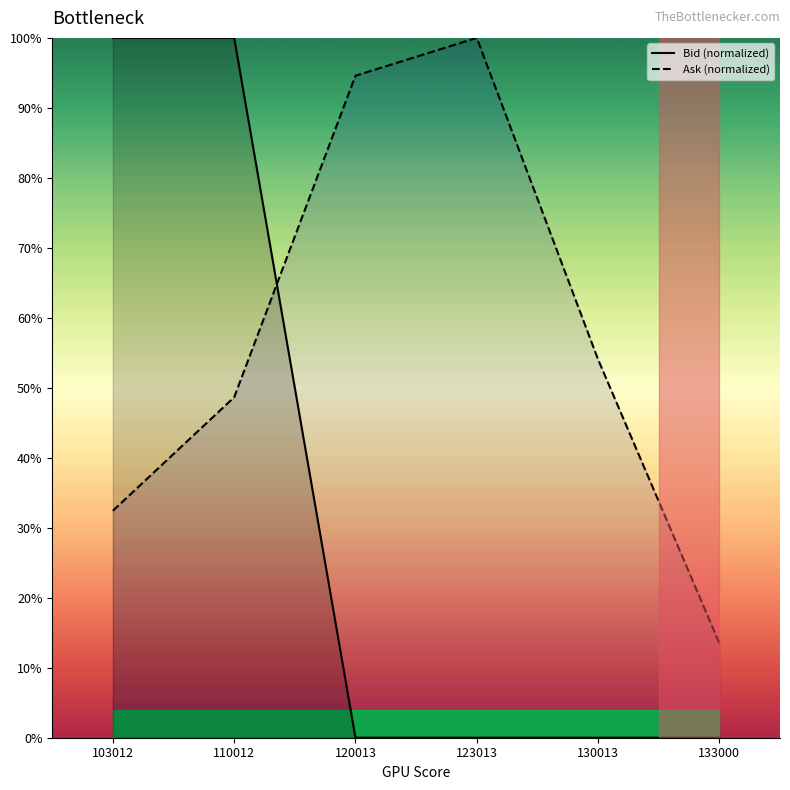

Reading left to right, what are all the values shown in this chart?

Bid: 103012=100.0	110012=100.0	120013=0.0	123013=0.0	130013=0.0	133000=0.0
Ask: 103012=32.4	110012=48.6	120013=94.6	123013=100.0	130013=54.1	133000=13.5